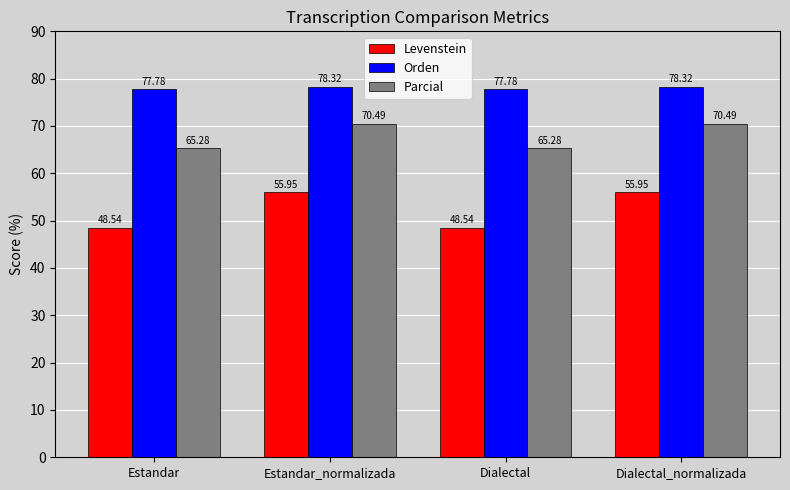

Reading left to right, transcribe all the data shown in this chart.

Levenstein: 48.5	56.0	48.5	56.0
Orden: 77.8	78.3	77.8	78.3
Parcial: 65.3	70.5	65.3	70.5